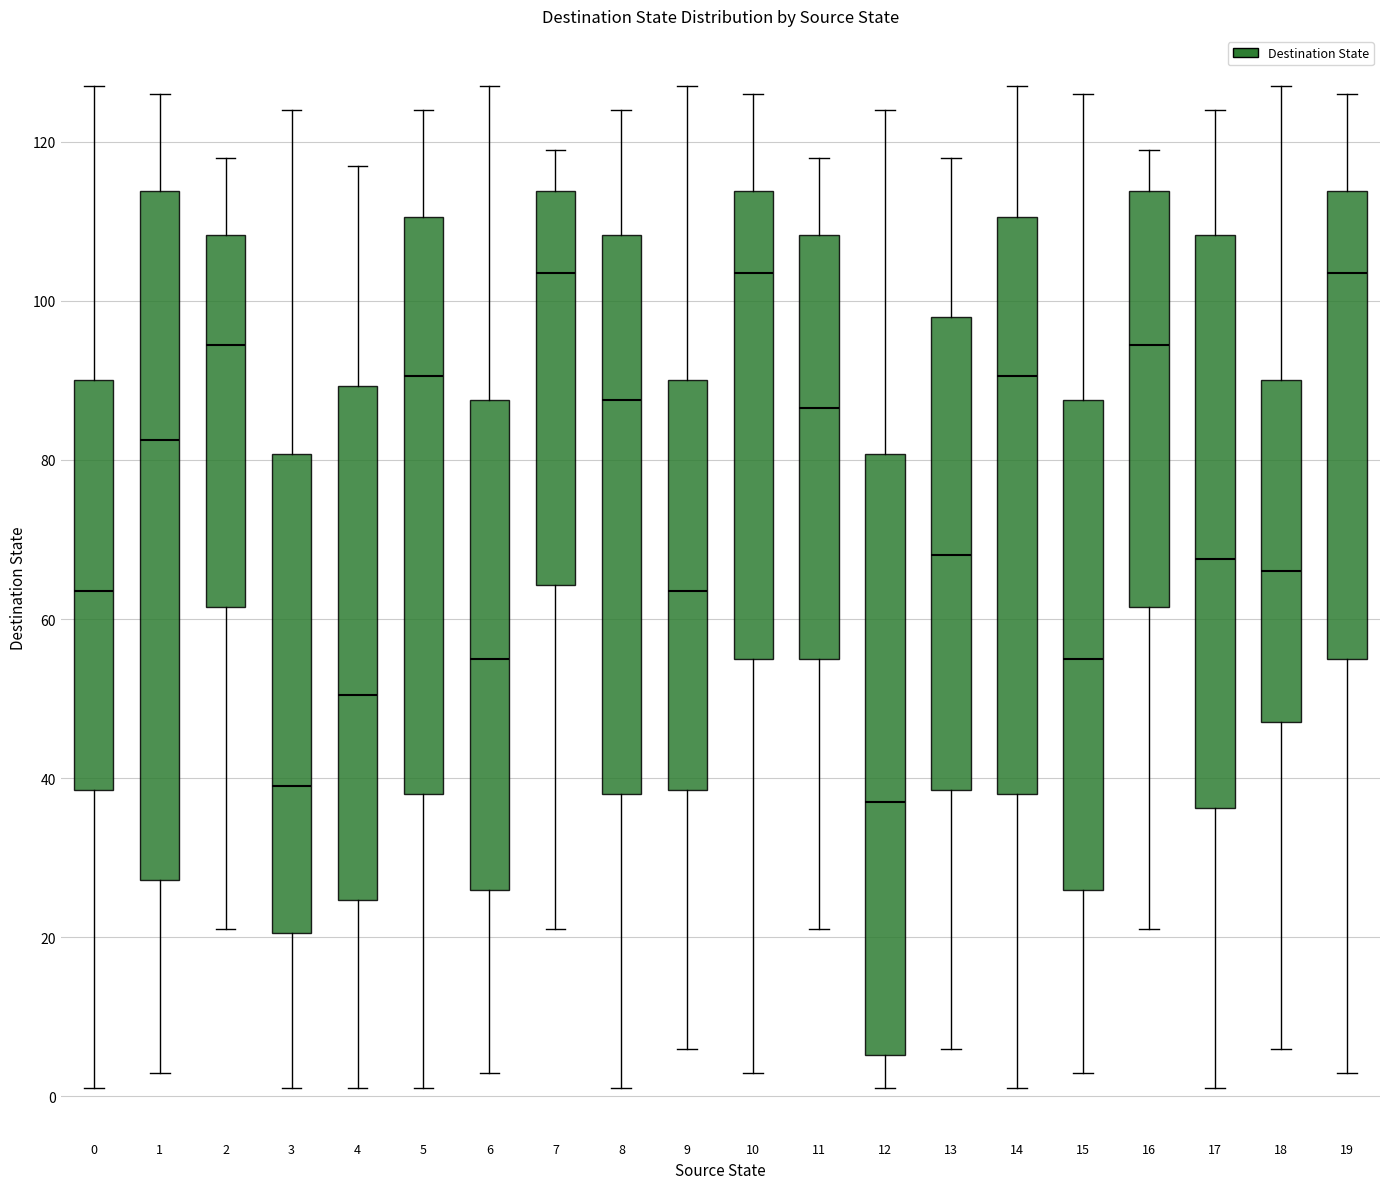

Comparing the boxes themselves (not the whiskers), which one is the tallest?

1